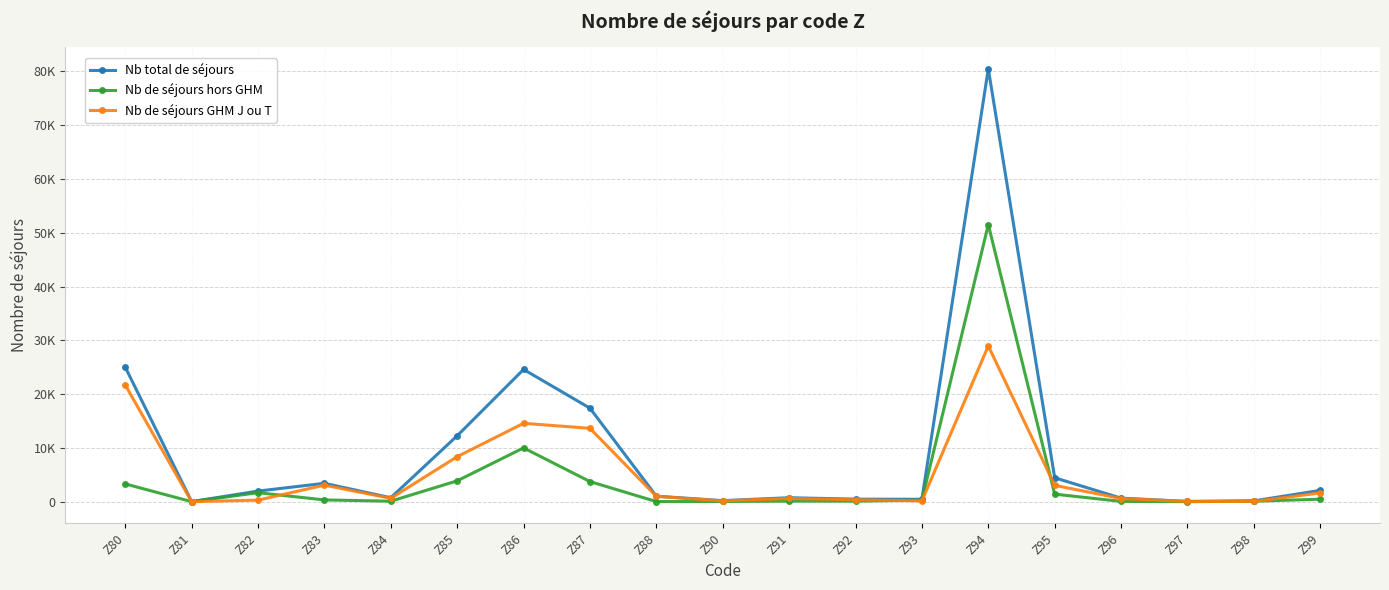

How many times do Nb de séjours hors GHM and Nb de séjours GHM J ou T cross each other?

6